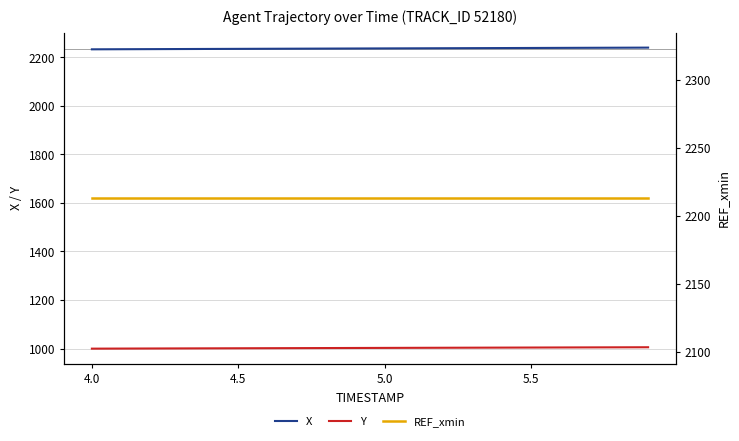

What is the value of the REF_xmin point at the 6th from the left?

2212.9